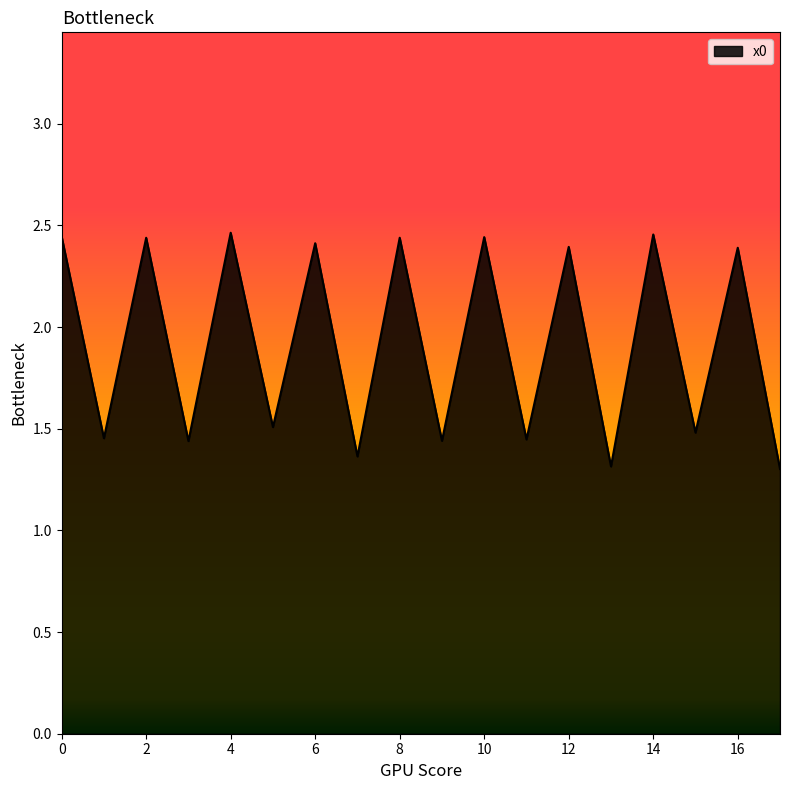

How many values are below 2?

9